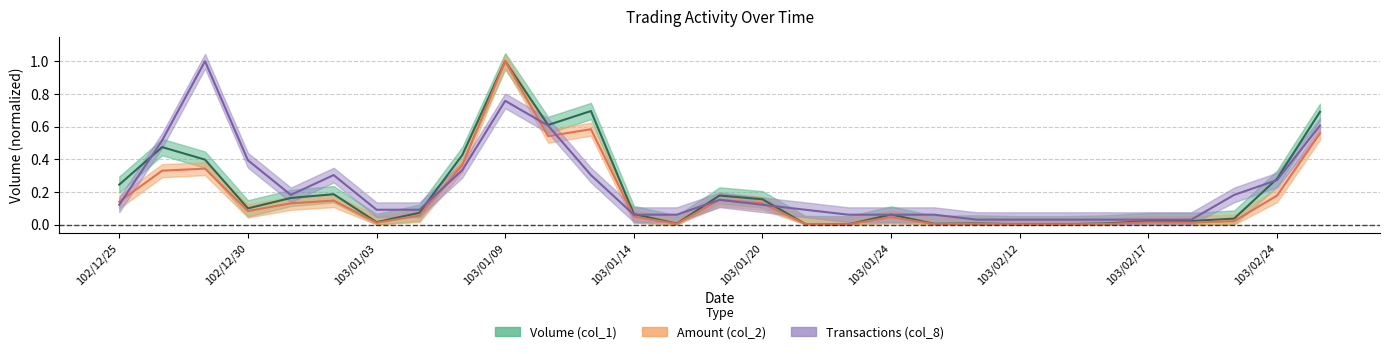

The value of Transactions (col_8) at 103/01/21 is 0.1. True or false?

True